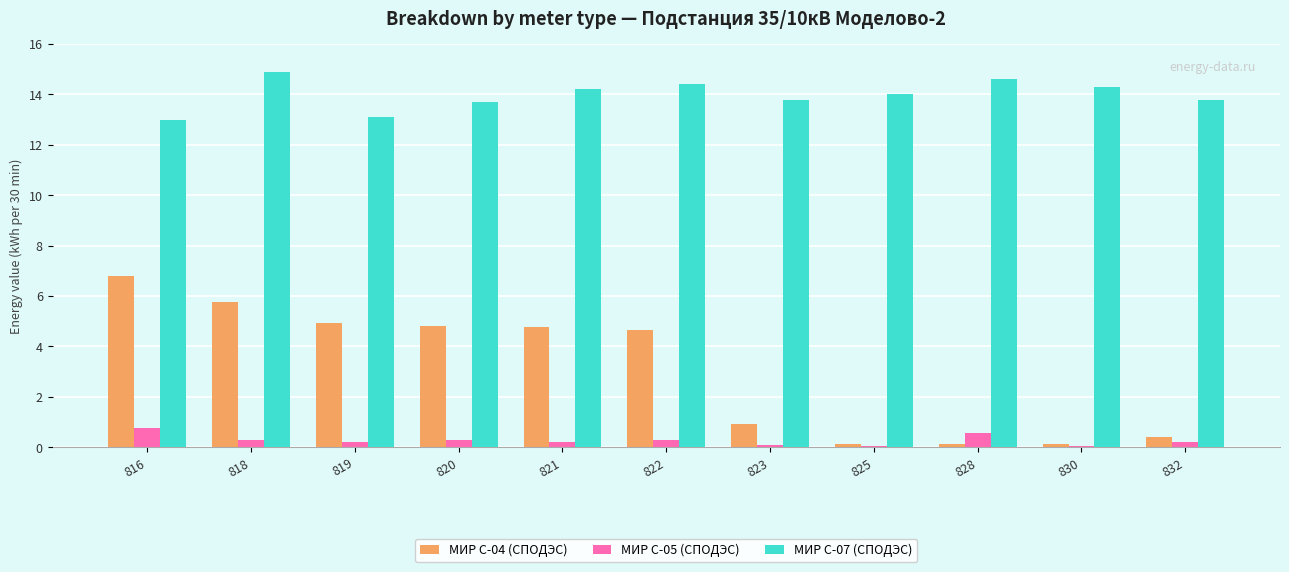

How many groups of bars are there?

11